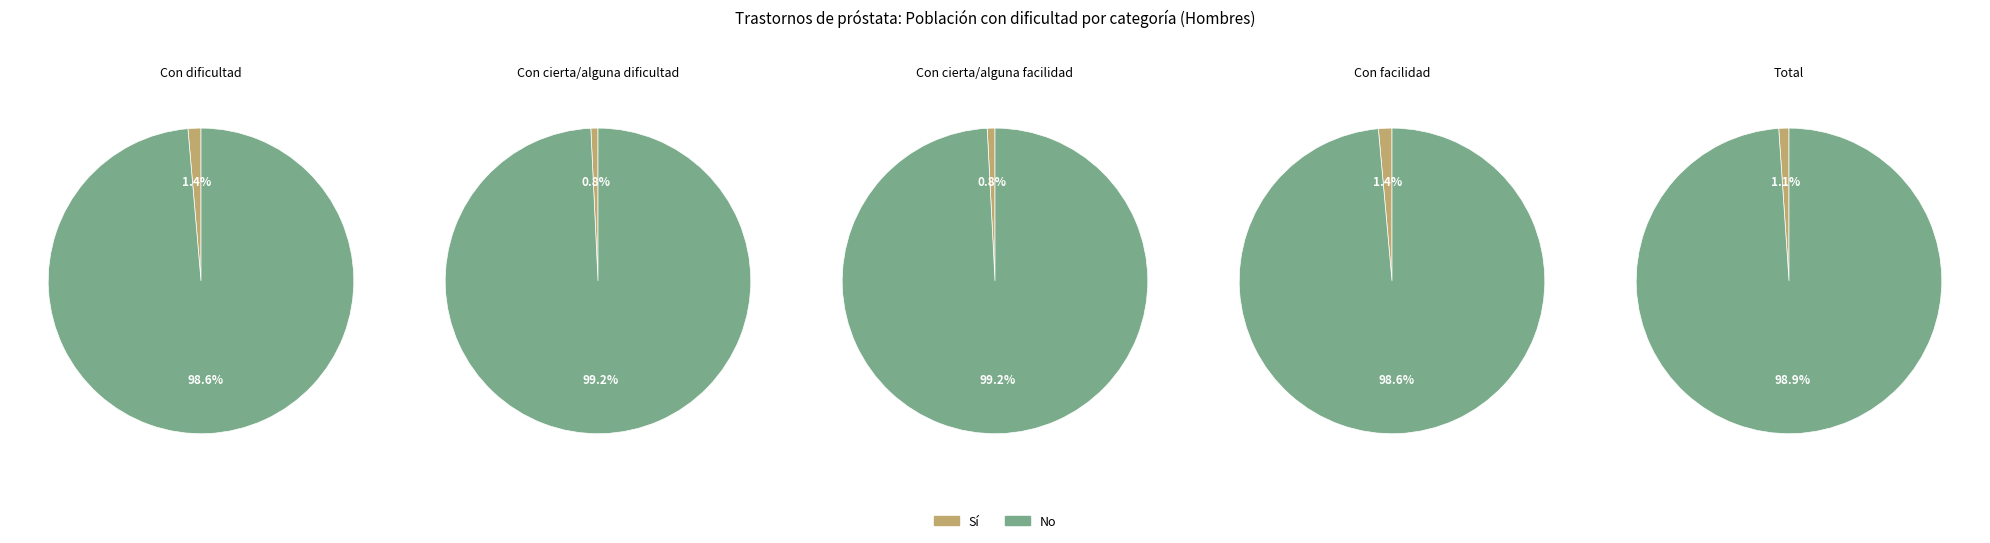

Combined, what portion of the pie is No and Sí?

100.0%